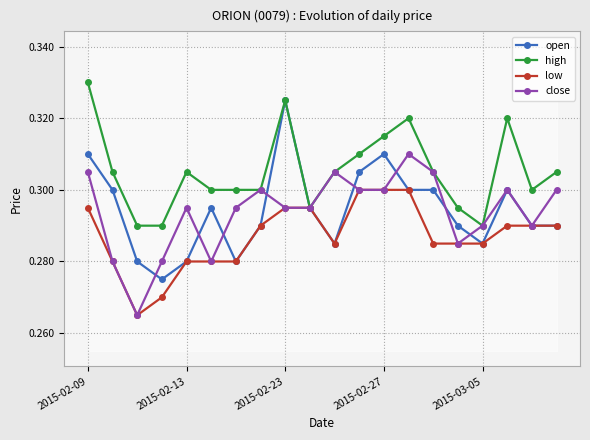

True or false: close and high cross at least once.

False